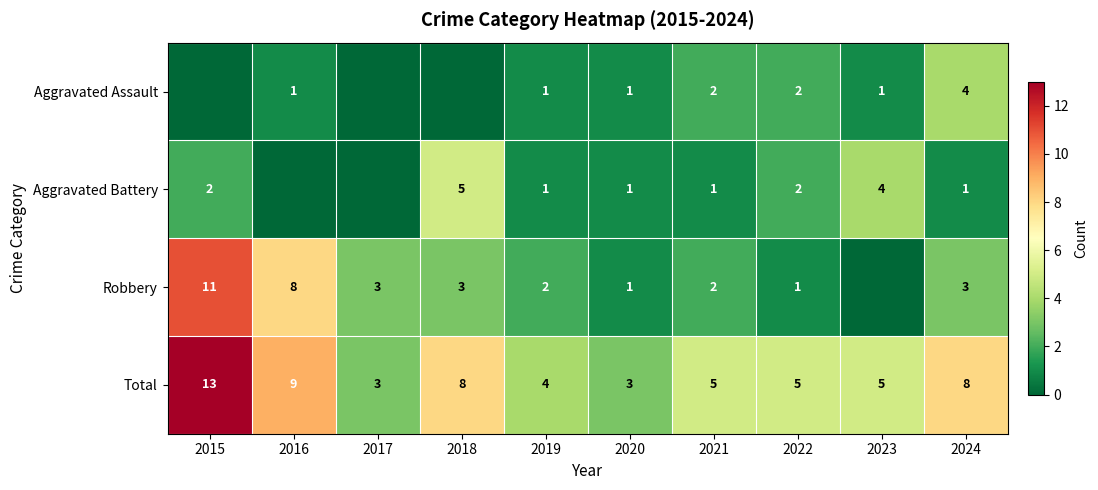

What is the difference between the Aggravated Battery values at 2021 and 2023?

3